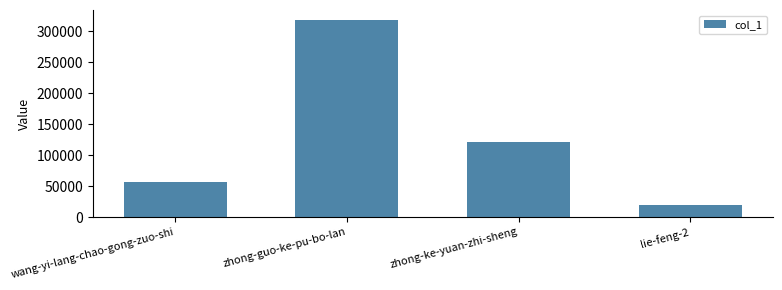

What is the greatest value displayed?

318274